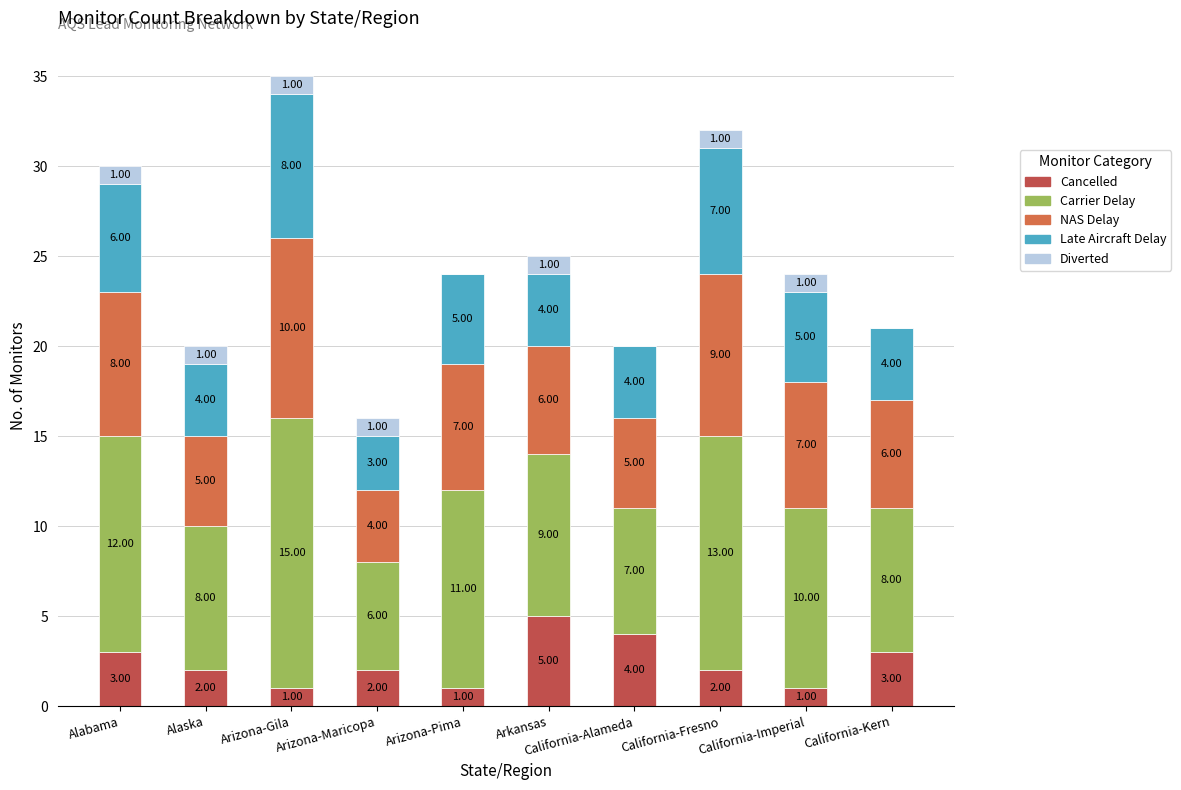

How many data points does each series have?

10